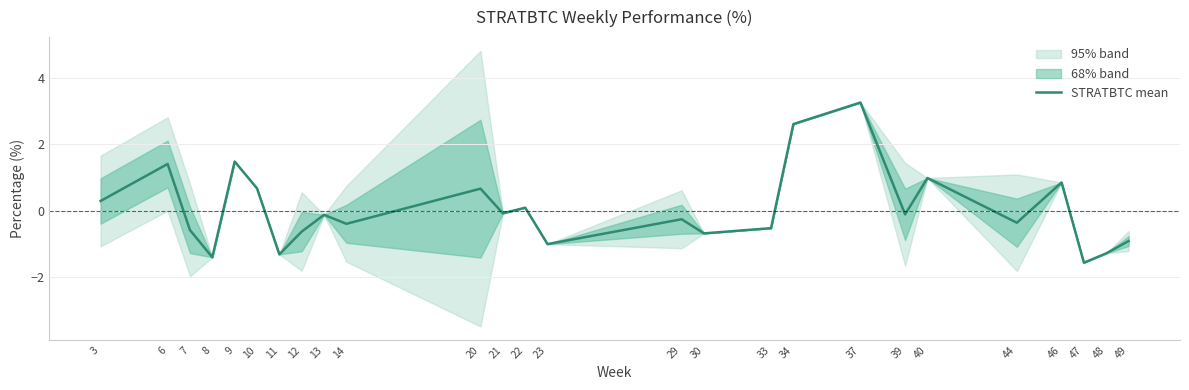

How many values are above zero?

10